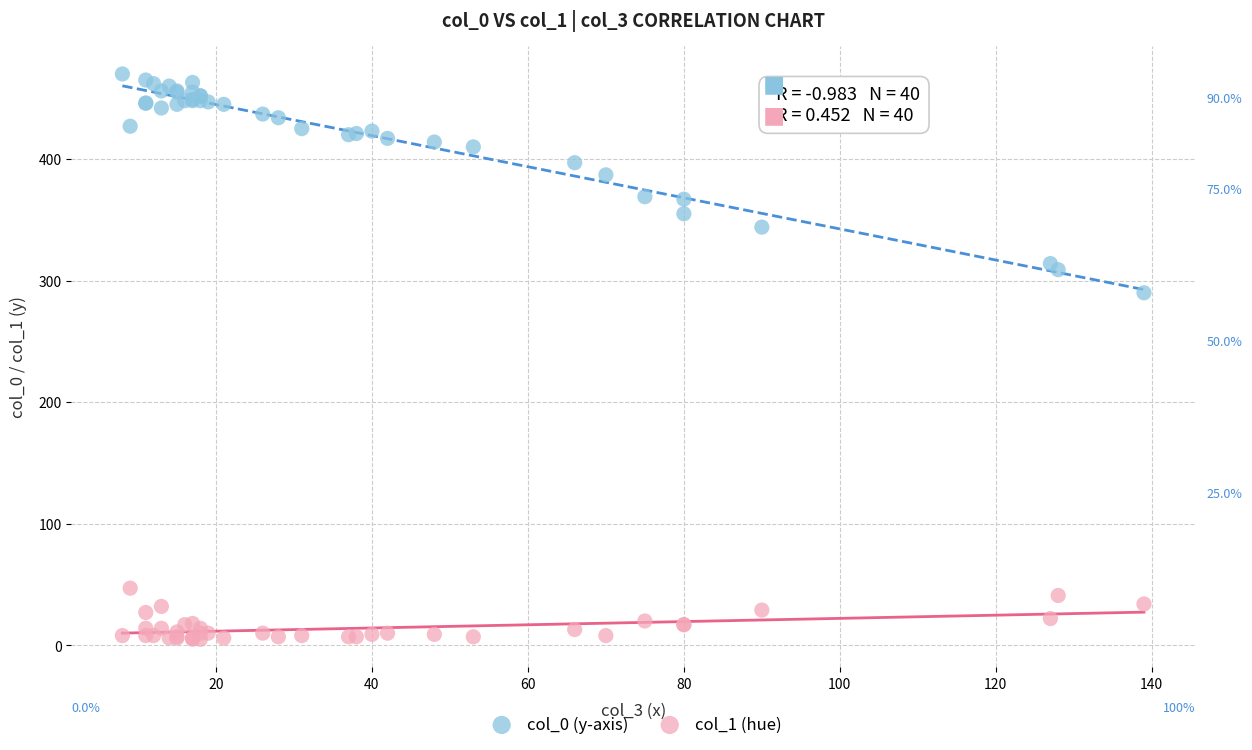

Which series contains the lowest Y value?

col_1 (hue)